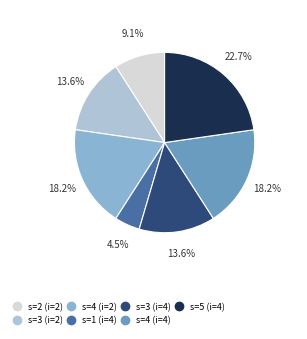

Is there a majority slice in this chart?

No